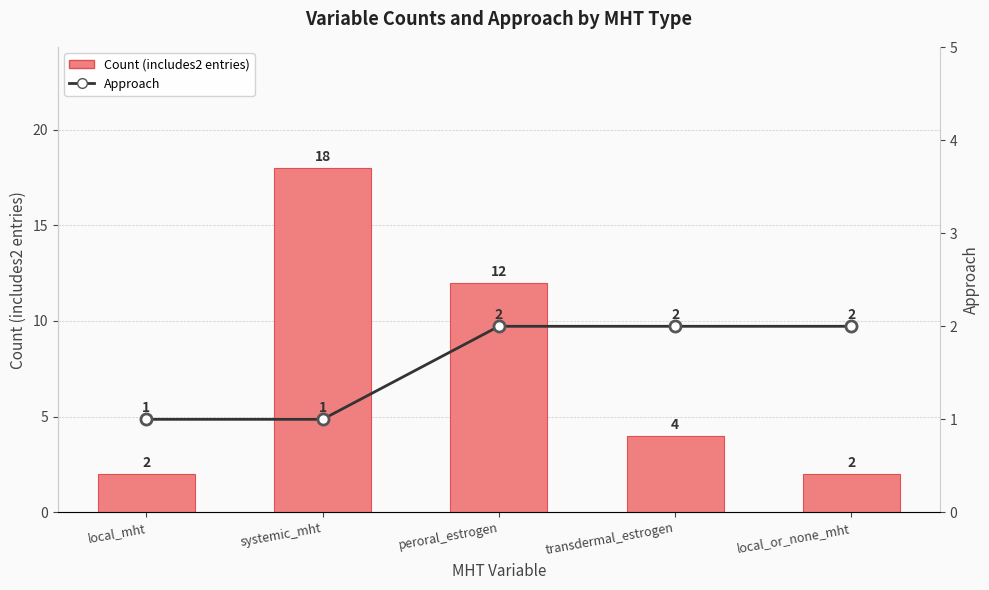

Reading left to right, extract all data points from this chart.

Count (includes2 entries): local_mht=2	systemic_mht=18	peroral_estrogen=12	transdermal_estrogen=4	local_or_none_mht=2
Approach: local_mht=1	systemic_mht=1	peroral_estrogen=2	transdermal_estrogen=2	local_or_none_mht=2